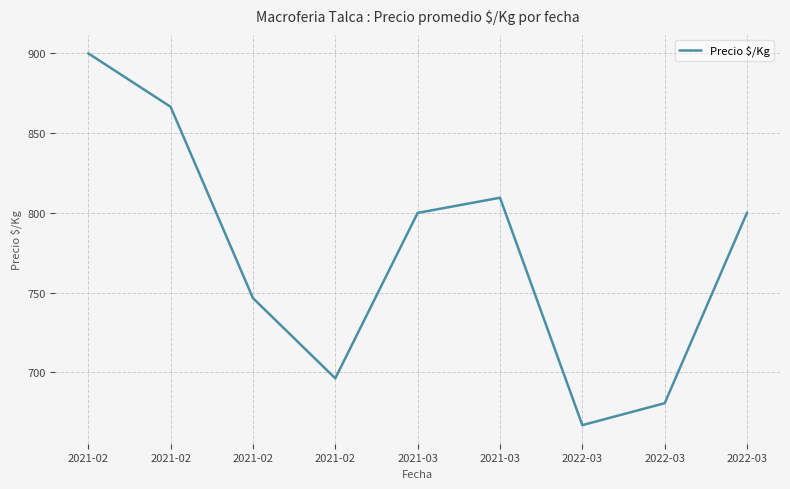

What is the label of the 8th point from the right?

2021-02